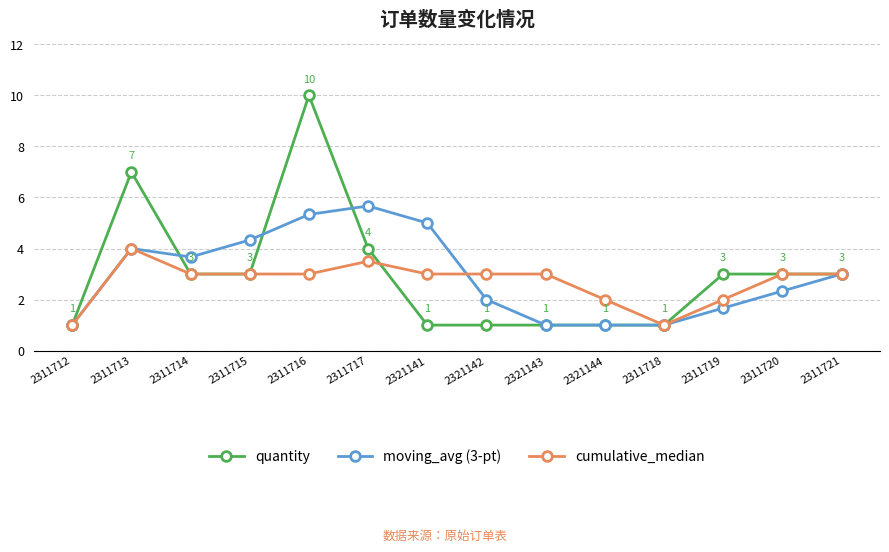

At which category does quantity reach its first local peak?

2311713